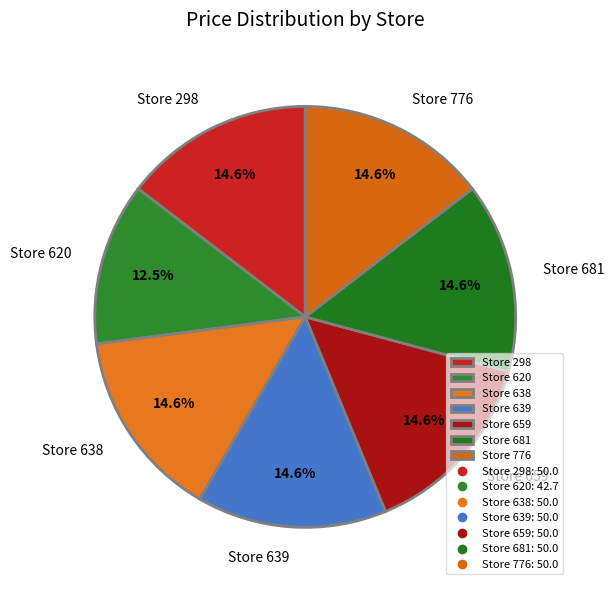

What is the ratio of the value at Store 659 to the value at Store 639?

1.0